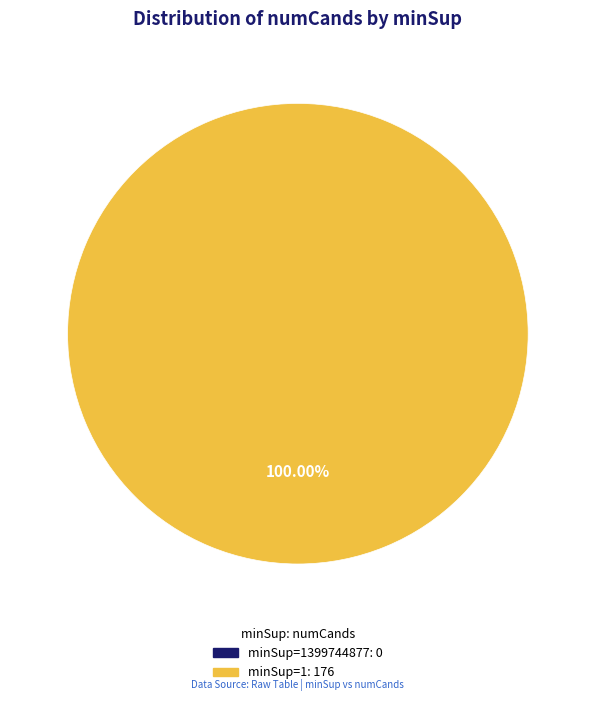

Combined, do minSup=1 and minSup=1399744877 account for over 50%?

Yes